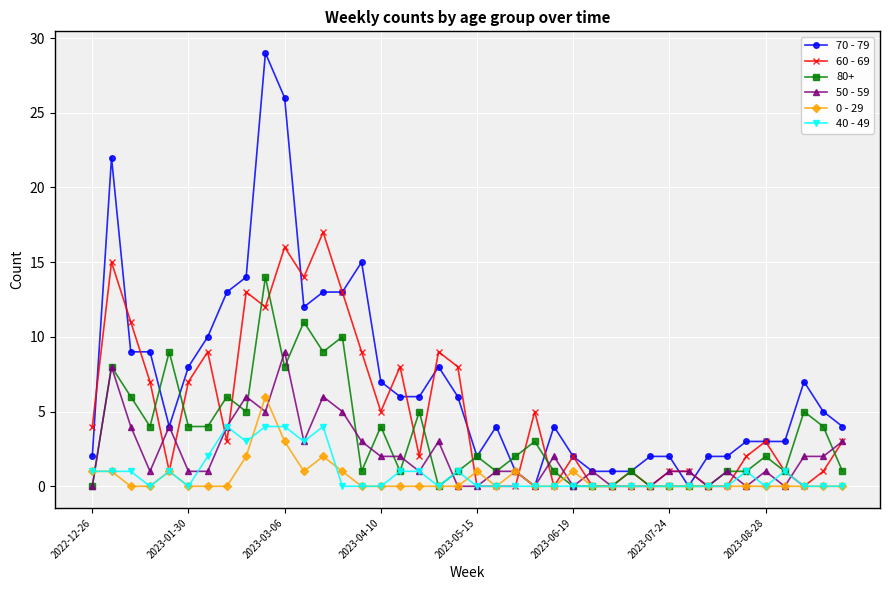

What is the maximum value shown in the chart?

29